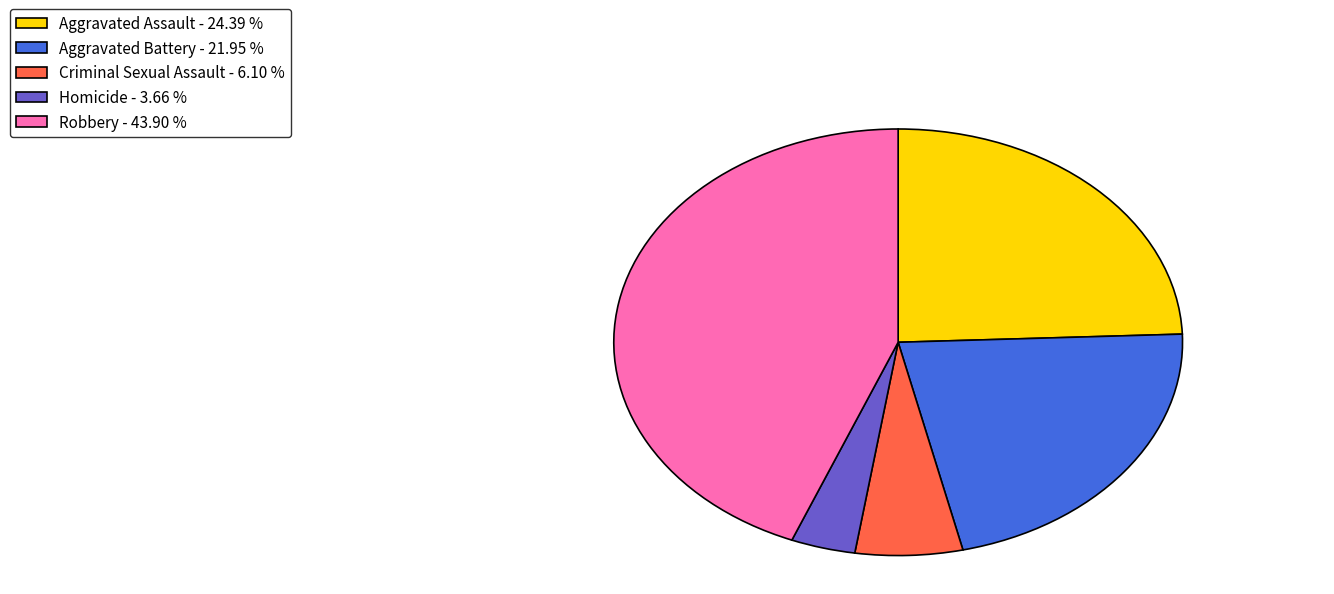

What is the smallest slice in the pie chart?

Homicide